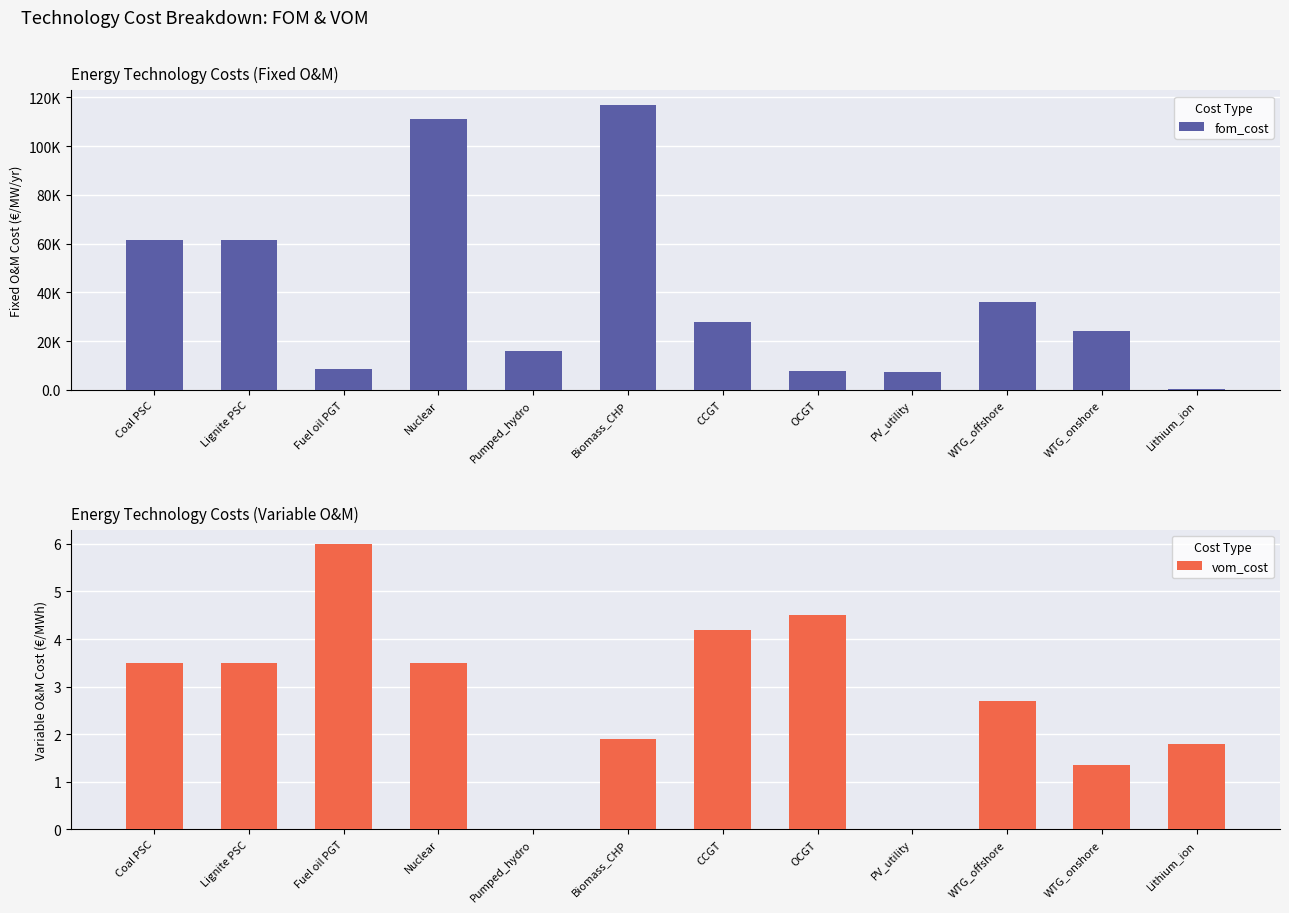

How many groups of bars are there?

12